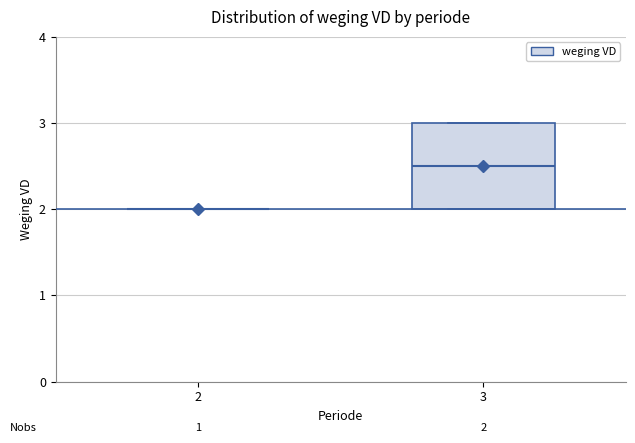

Which box is the tallest, from its lower edge to its upper edge?

3